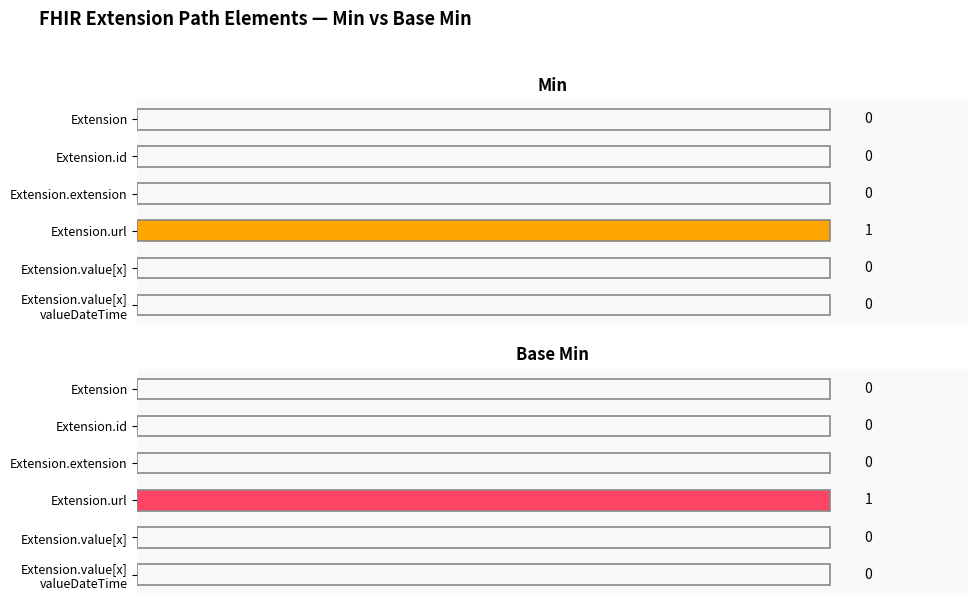

Is it true that Min equals 0 at Extension.extension?

True